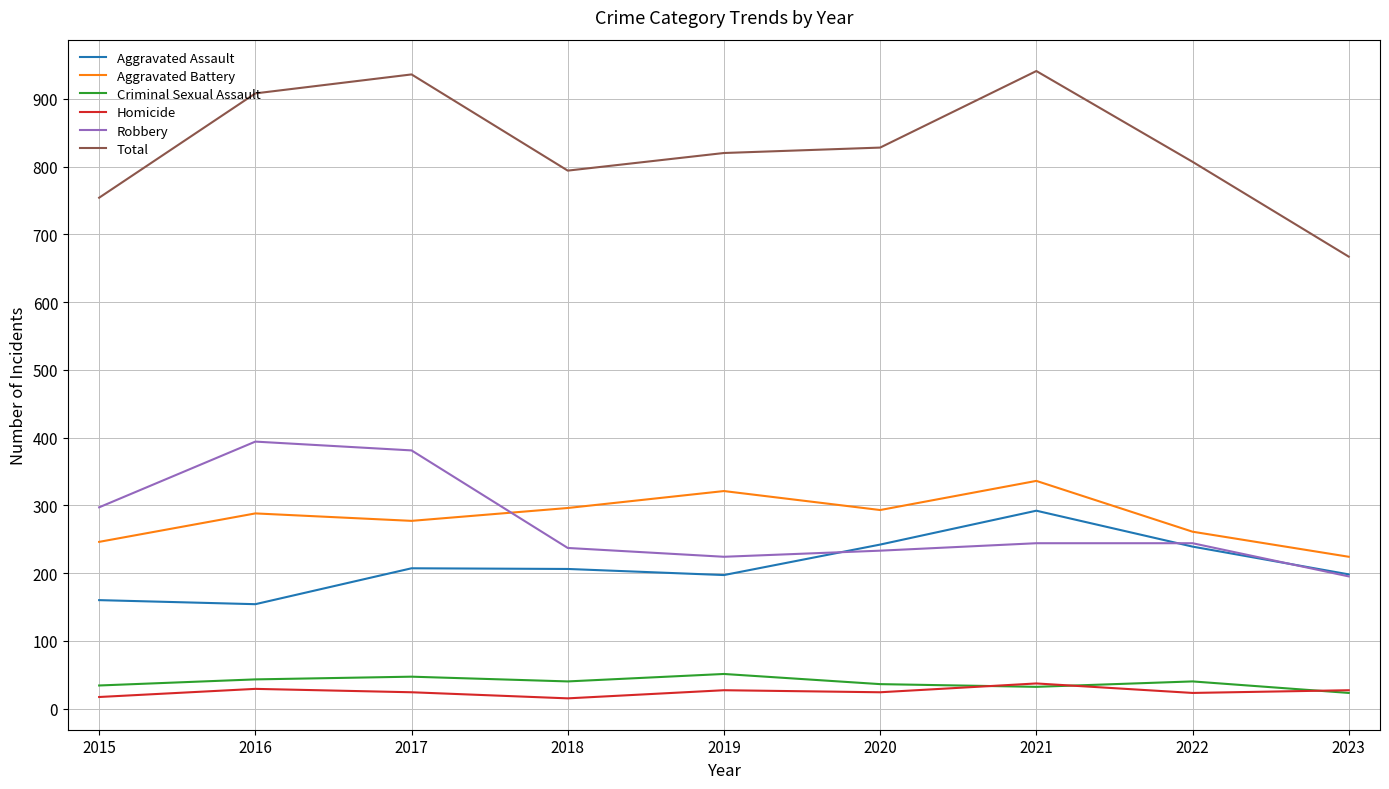

What is the difference between the maximum and minimum values in the Robbery series?

199